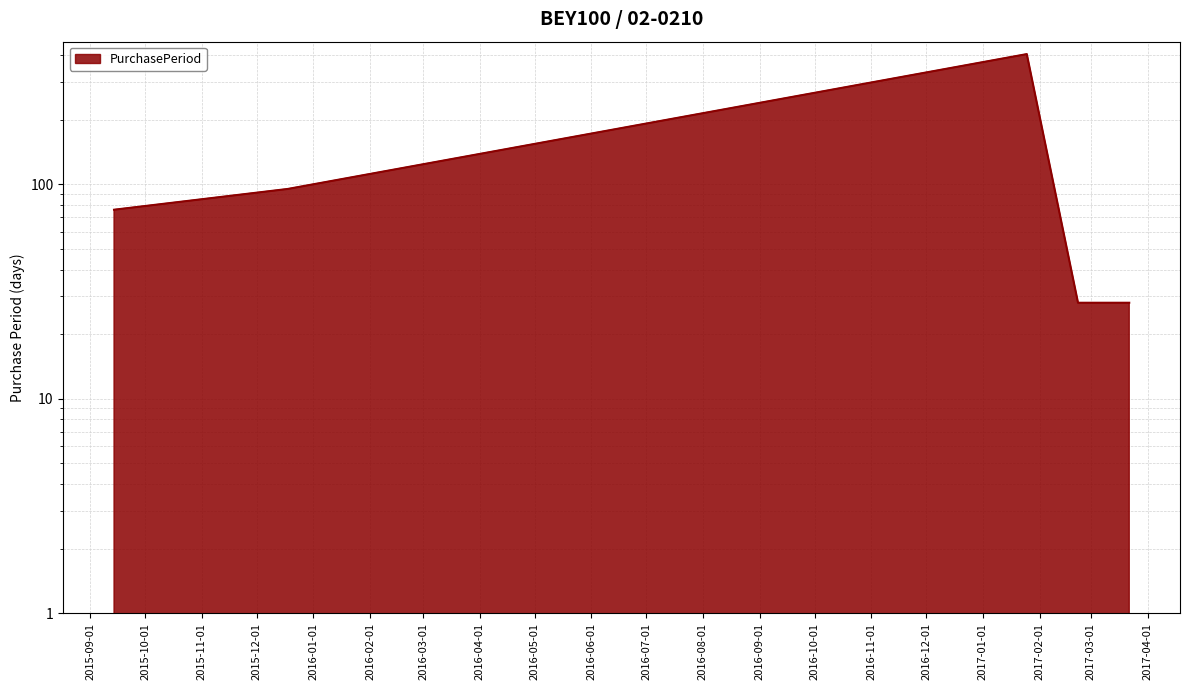

Rank the categories by value from highest to lowest.

2017-01-25, 2015-12-18, 2015-09-14, 2017-02-22, 2017-03-22